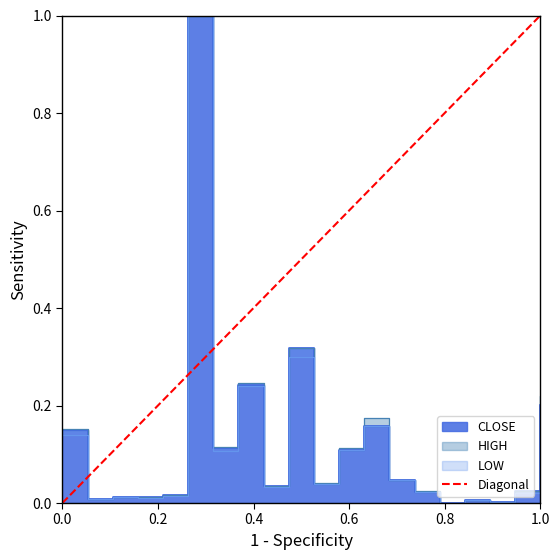

What is the maximum value shown in the chart?

1